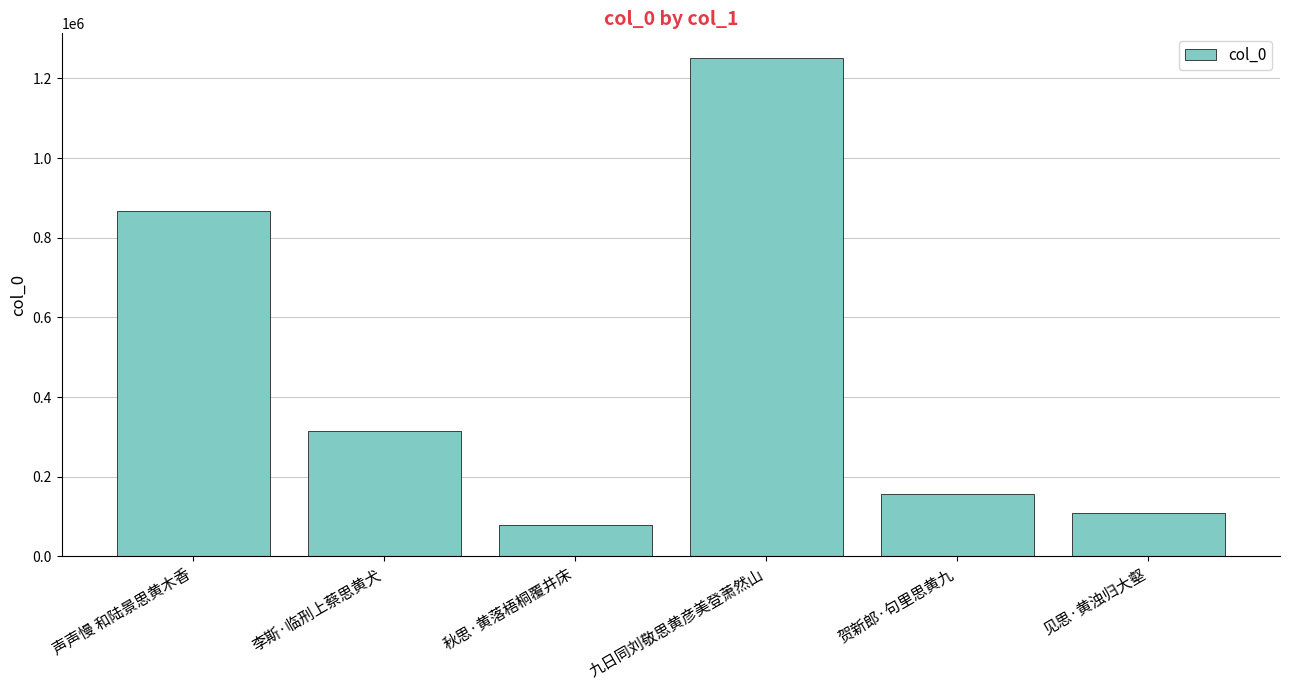

Reading left to right, extract all data points from this chart.

声声慢 和陆景思黄木香=867231	李斯·临刑上蔡思黄犬=313892	秋思·黄落梧桐覆井床=78193	九日同刘敬思黄彦美登萧然山=1250755	贺新郎·句里思黄九=156476	见思·黄浊归大壑=108771